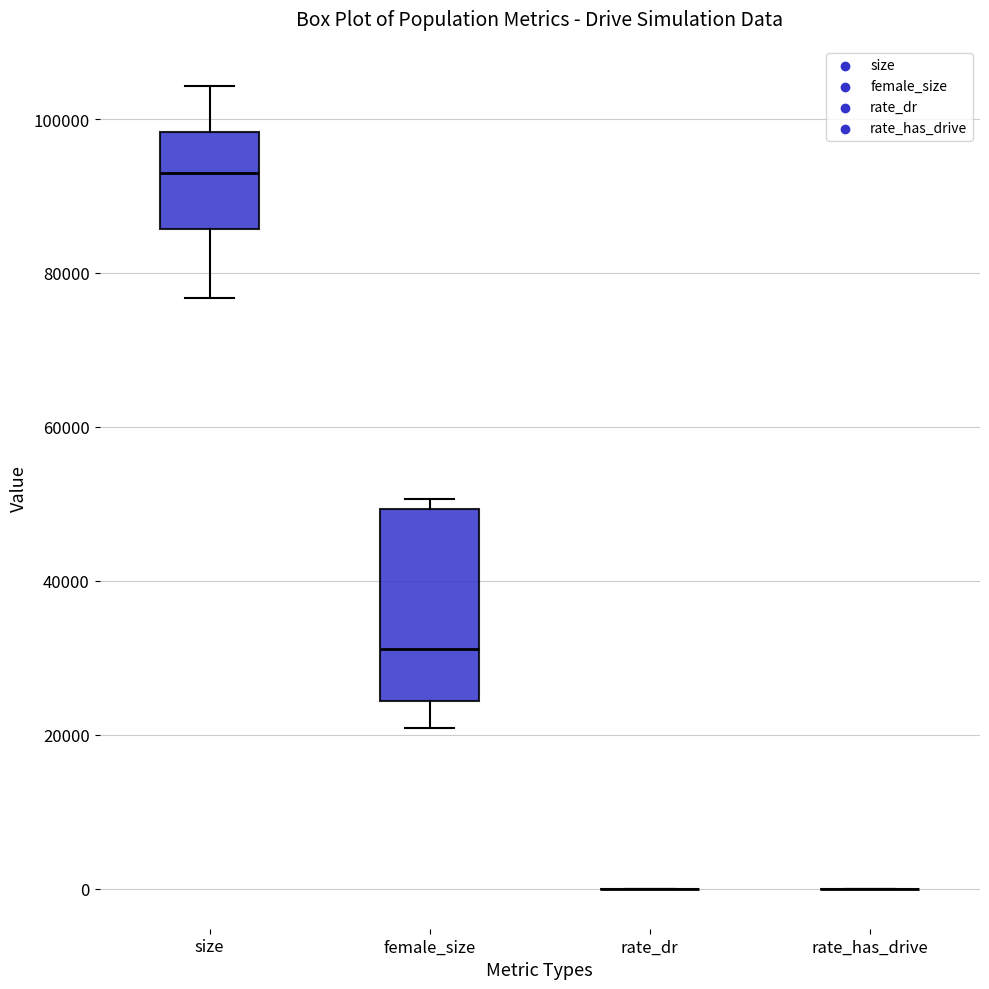

Reading left to right, read every box against the y-axis: the position of its median line, the range the box covers, and the ends of its whiskers. The values are not printed on the chart, so give them approximately, as read against the axis.

size: median 94000, box 86000 to 98000, whiskers 76000 to 104000
female_size: median 32000, box 24000 to 50000, whiskers 20000 to 50000 (just above the box's upper edge)
rate_dr: box collapsed to a line at 0, whiskers 0 to 0
rate_has_drive: box collapsed to a line at 0, whiskers 0 to 0